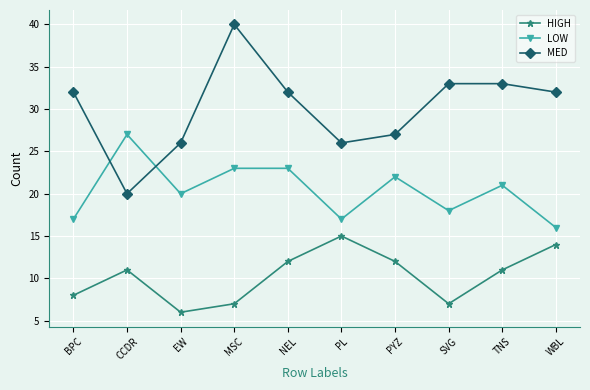

The value of LOW at CCDR is 27. True or false?

True